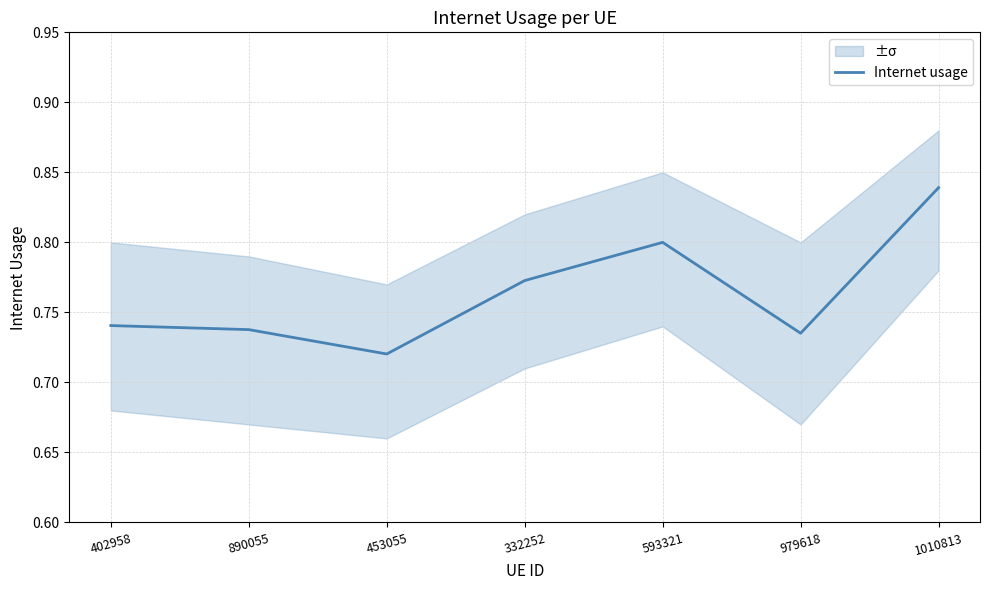

What is the value of the 7th point from the left?

0.8